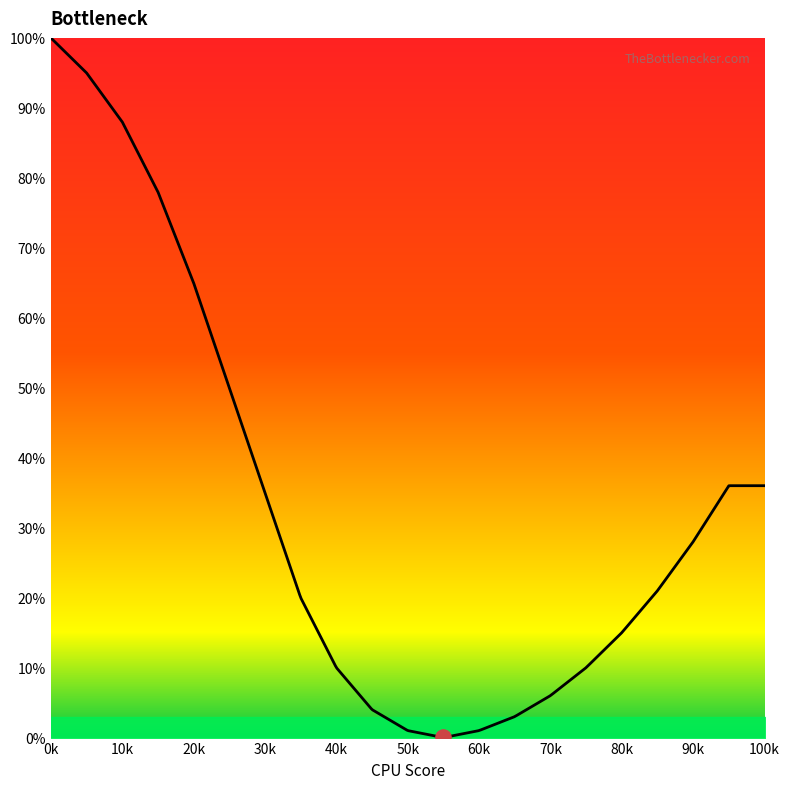

What is the maximum value shown in the chart?

100.0